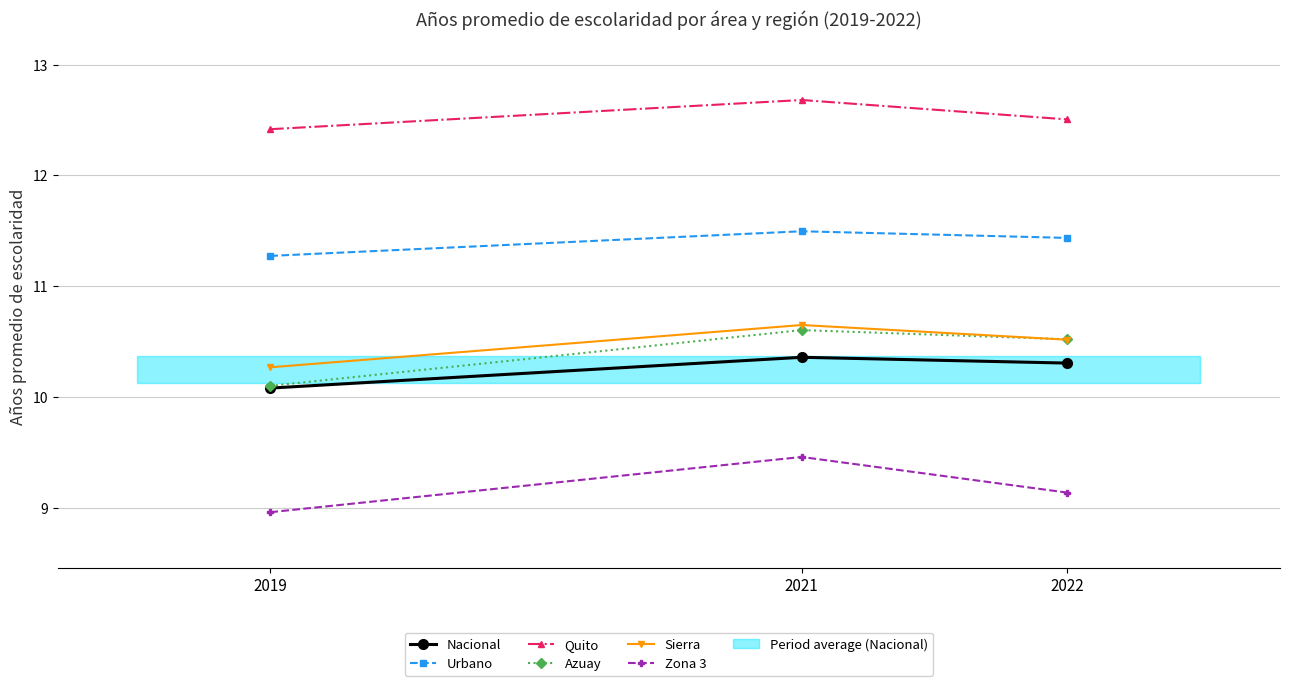

What is the difference between the maximum and minimum values in the Sierra series?

0.4